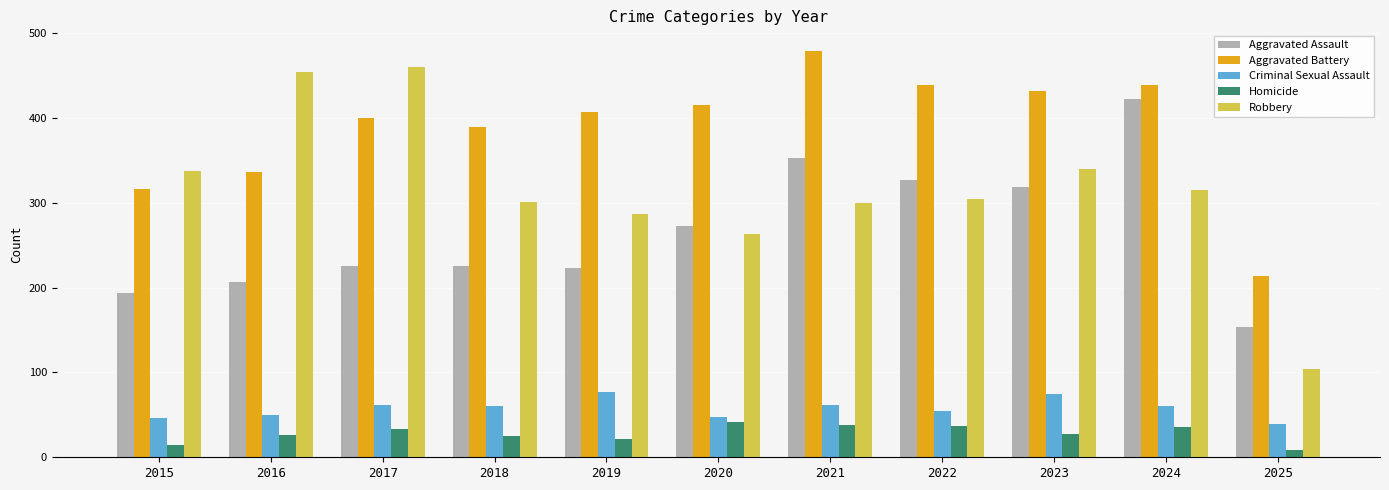

What is the difference between the second highest and second lowest values in the Robbery series?

191